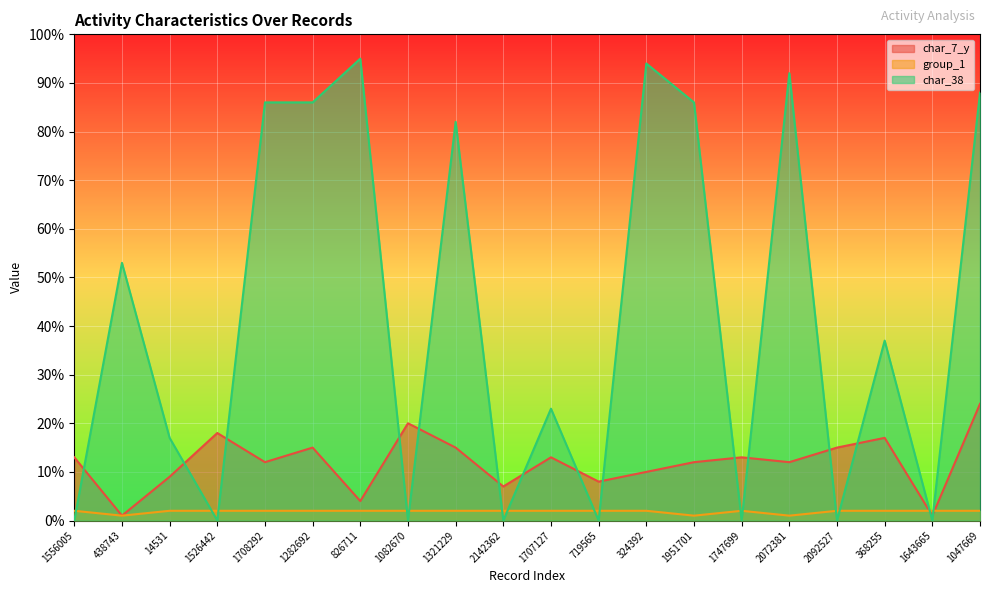

True or false: char_7_y and char_38 intersect in this chart.

True